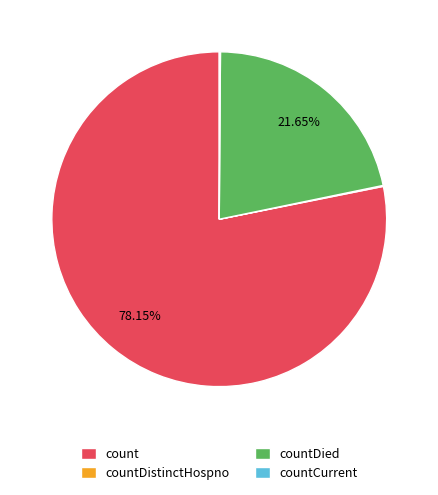

What is the majority slice?

count